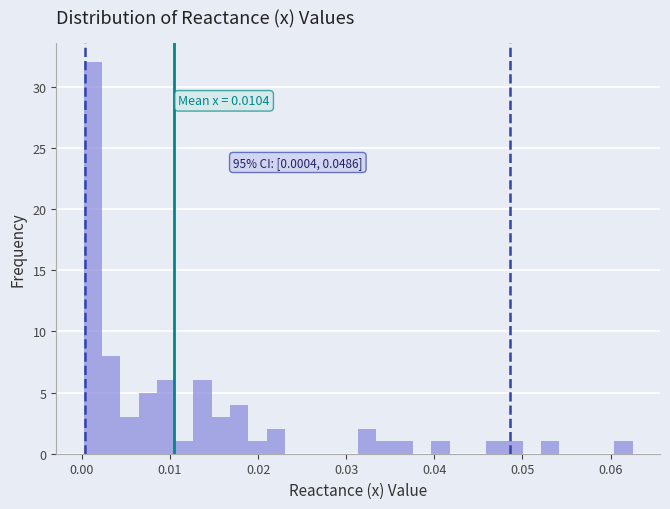

Read against the x-axis, roughly where is the centre of the tallest bar?

0.001